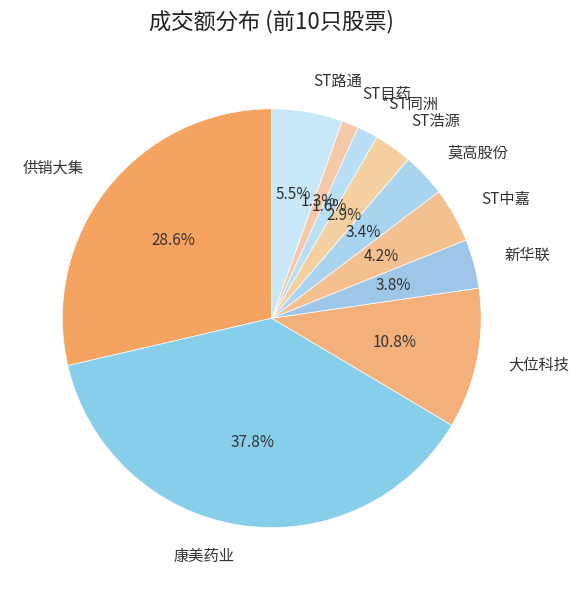

What percentage do 莫高股份 and 供销大集 together represent?

32.0%